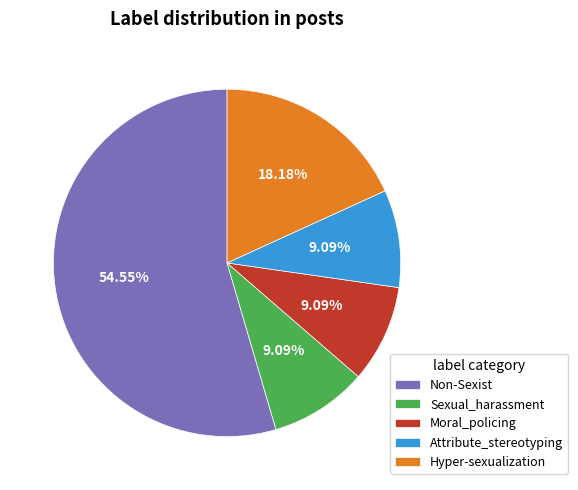

How many slices are in this pie chart?

5